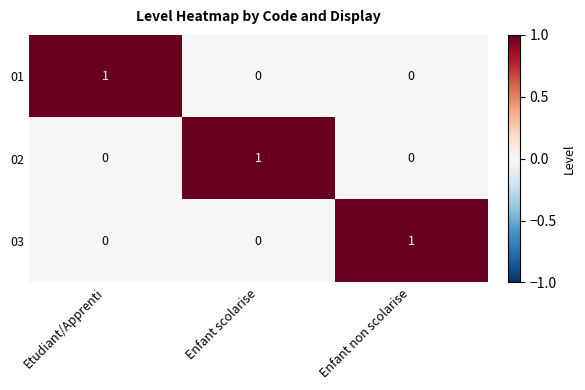

The 02 series shows 2 at Enfant scolarise. True or false?

False